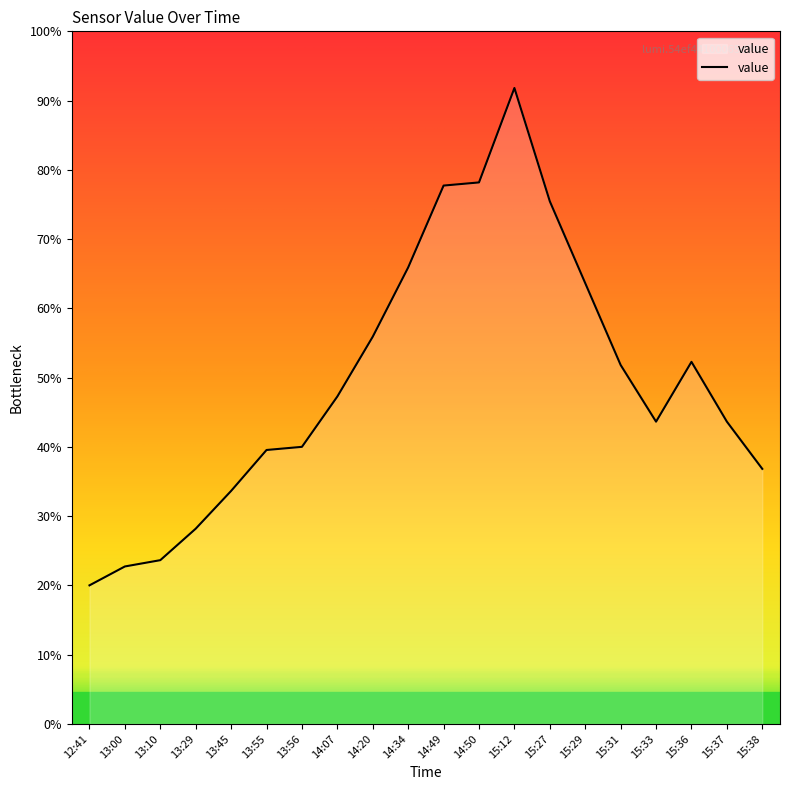

Between 12:41 and 15:27, which is larger?

15:27